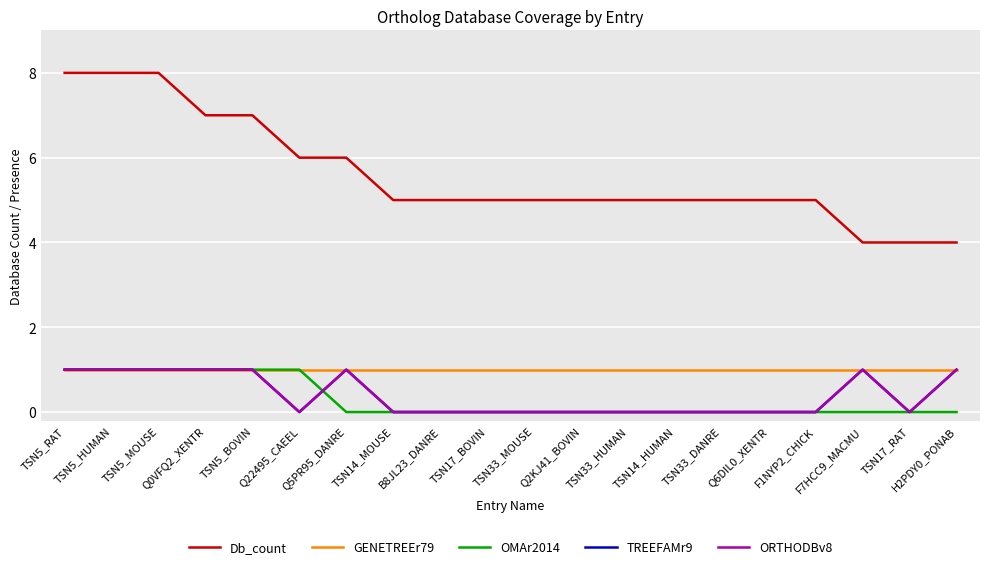

Which series has the widest spread of values?

Db_count